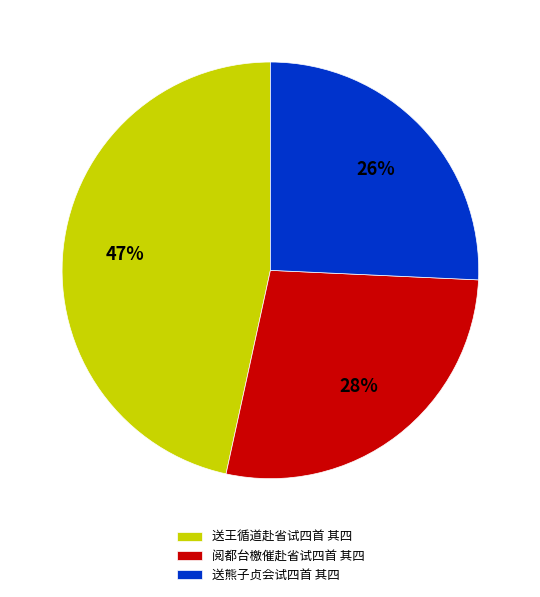

Rank the categories by value from lowest to highest.

送熊子贞会试四首 其四, 阅都台檄催赴省试四首 其四, 送王循道赴省试四首 其四